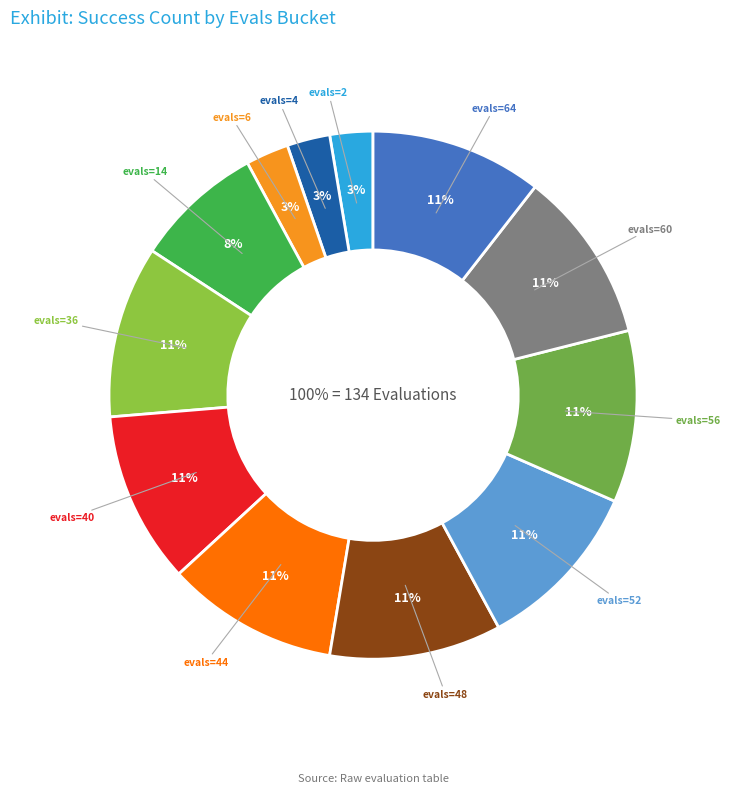

To the nearest percent, what percentage of the pie is 48?

11%